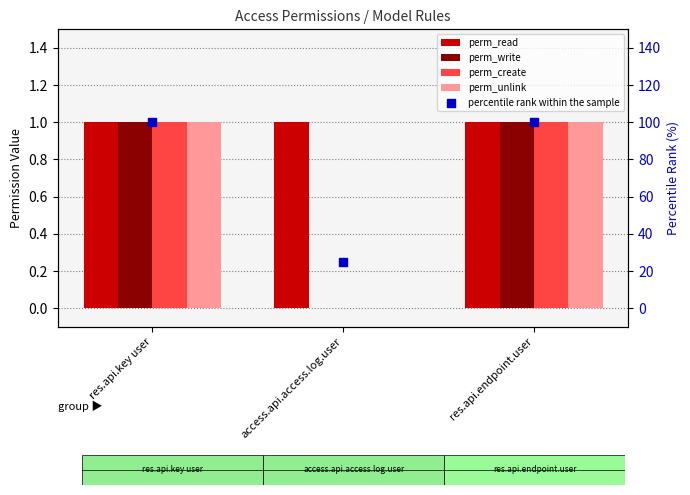

At how many categories does at least one series exceed 5?

3